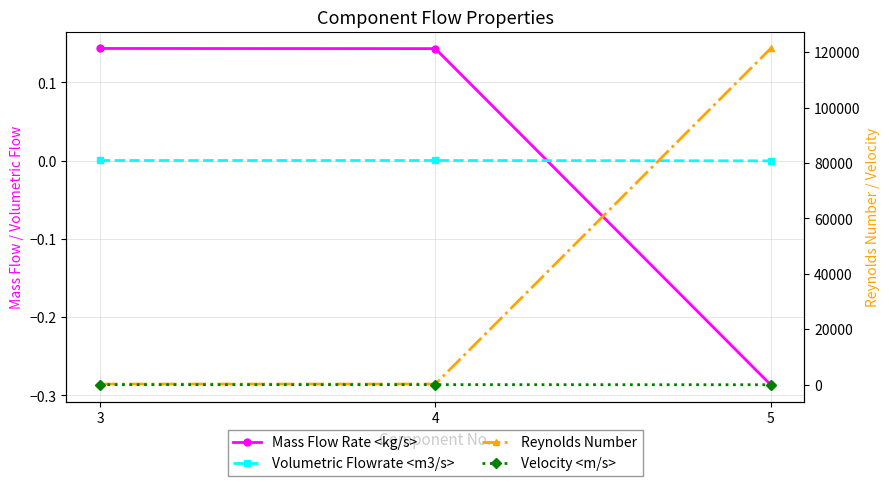

Is the value of Volumetric Flowrate <m3/s> at 3 greater than the value of Mass Flow Rate <kg/s> at 4?

No